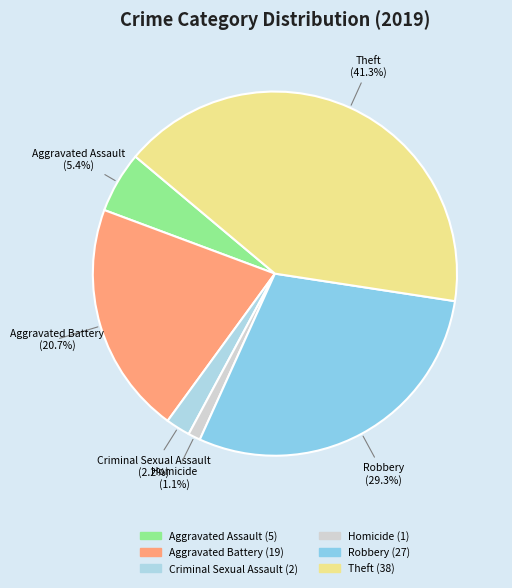

What portion of the pie excludes Aggravated Battery?

79.3%